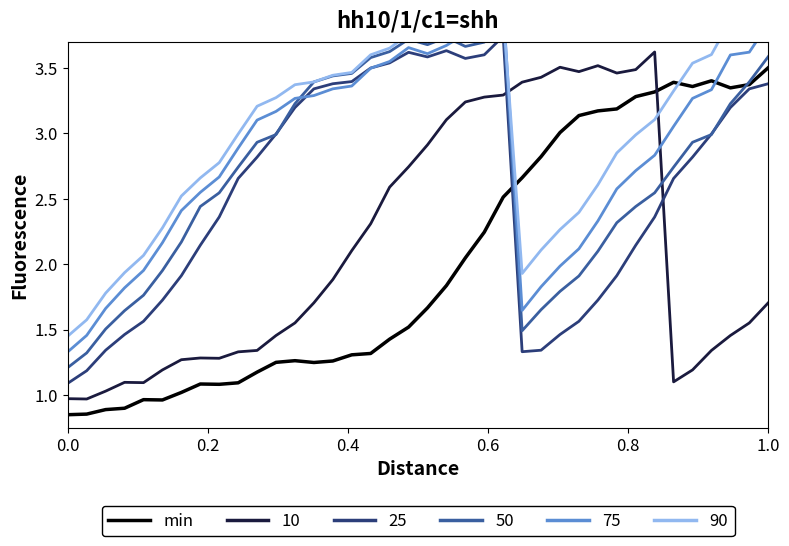

How many intersections are there between min and 10?

1